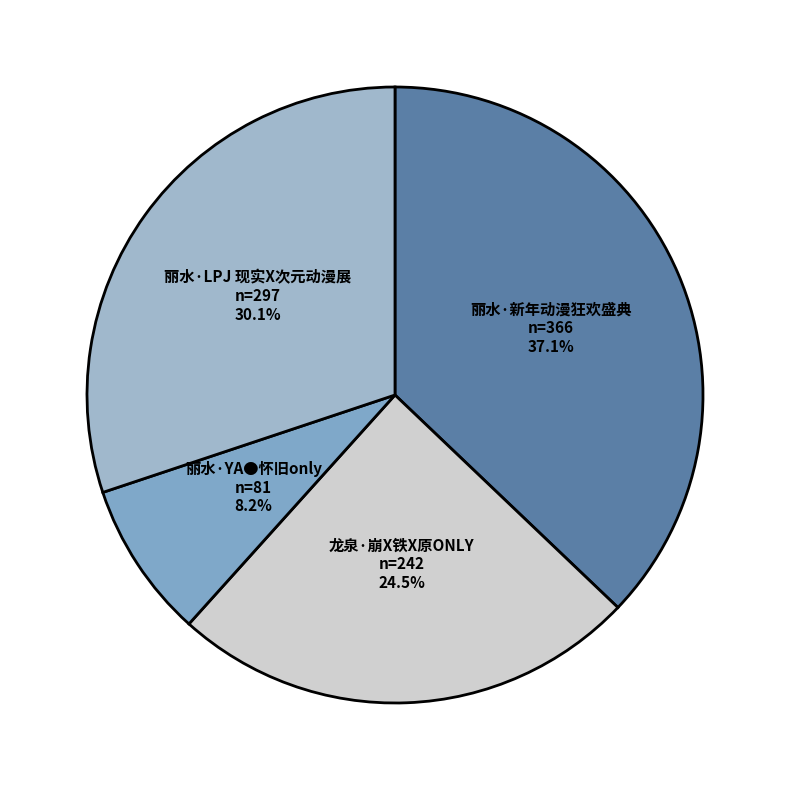

Combined, what portion of the pie is 龙泉·崩X铁X原ONLY and 丽水·新年动漫狂欢盛典?

61.7%